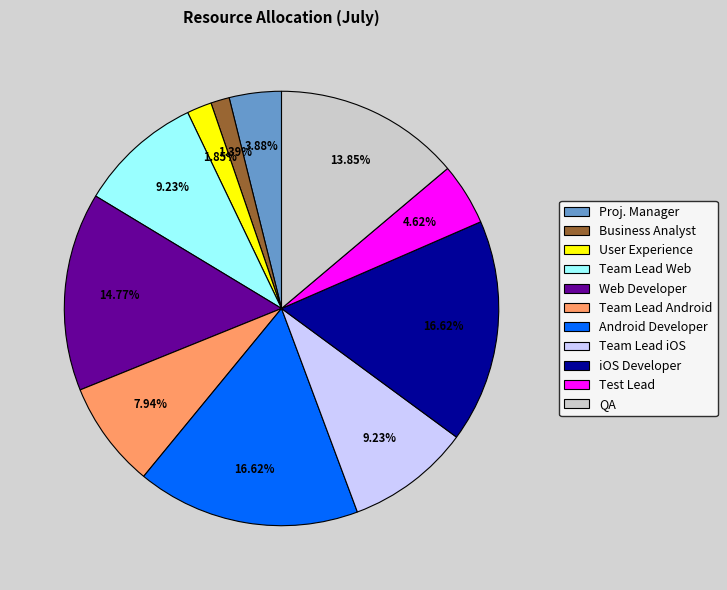

What percentage is the Team Lead Web slice, to the nearest percent?

9%